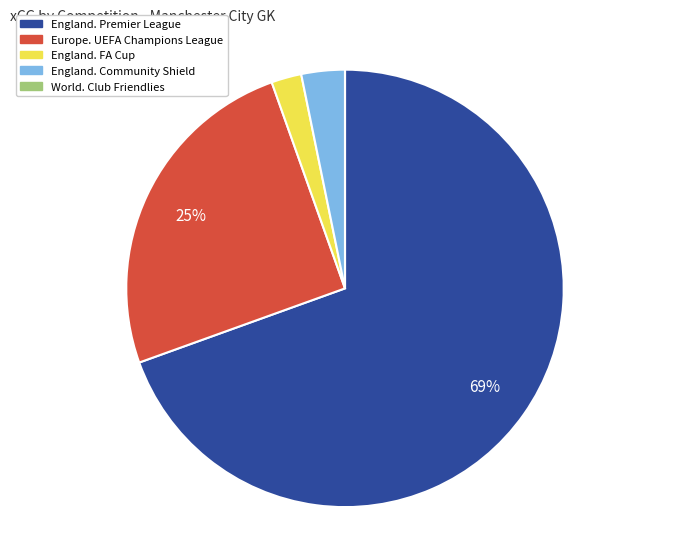

Do England. FA Cup and Europe. UEFA Champions League together represent more than half of the pie?

No